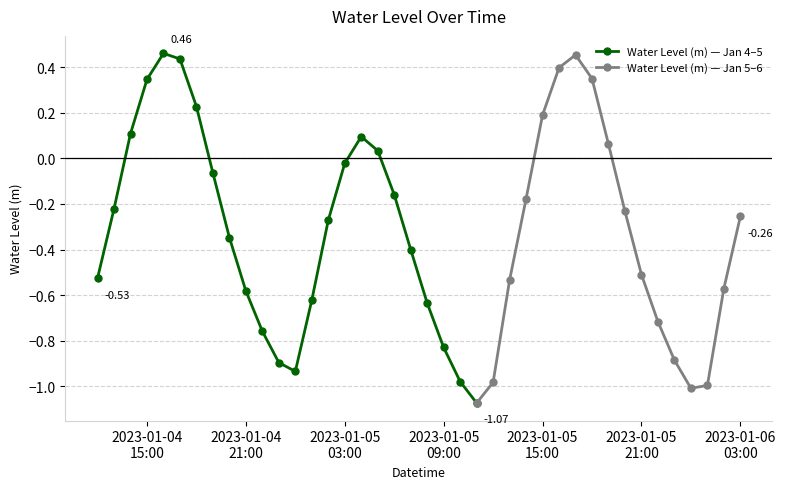

What is the change in value from 2023-01-04 23:00 to 2023-01-06 00:00?

-0.1